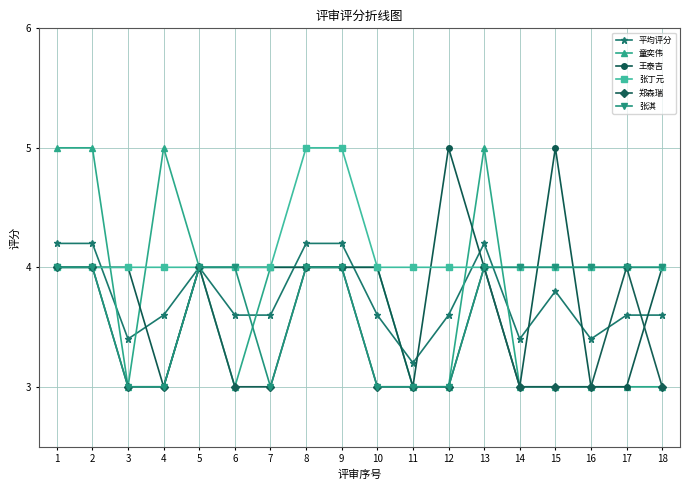

At which category does 童奕伟 reach its first local valley?

3